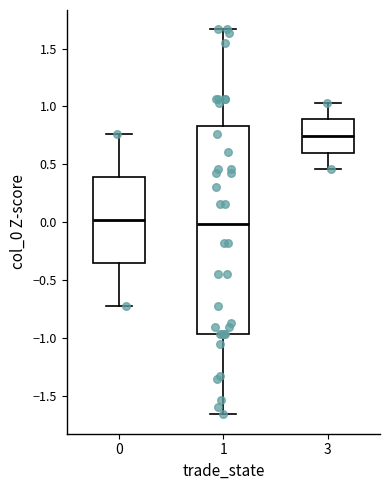

Which box is the tallest, from its lower edge to its upper edge?

1